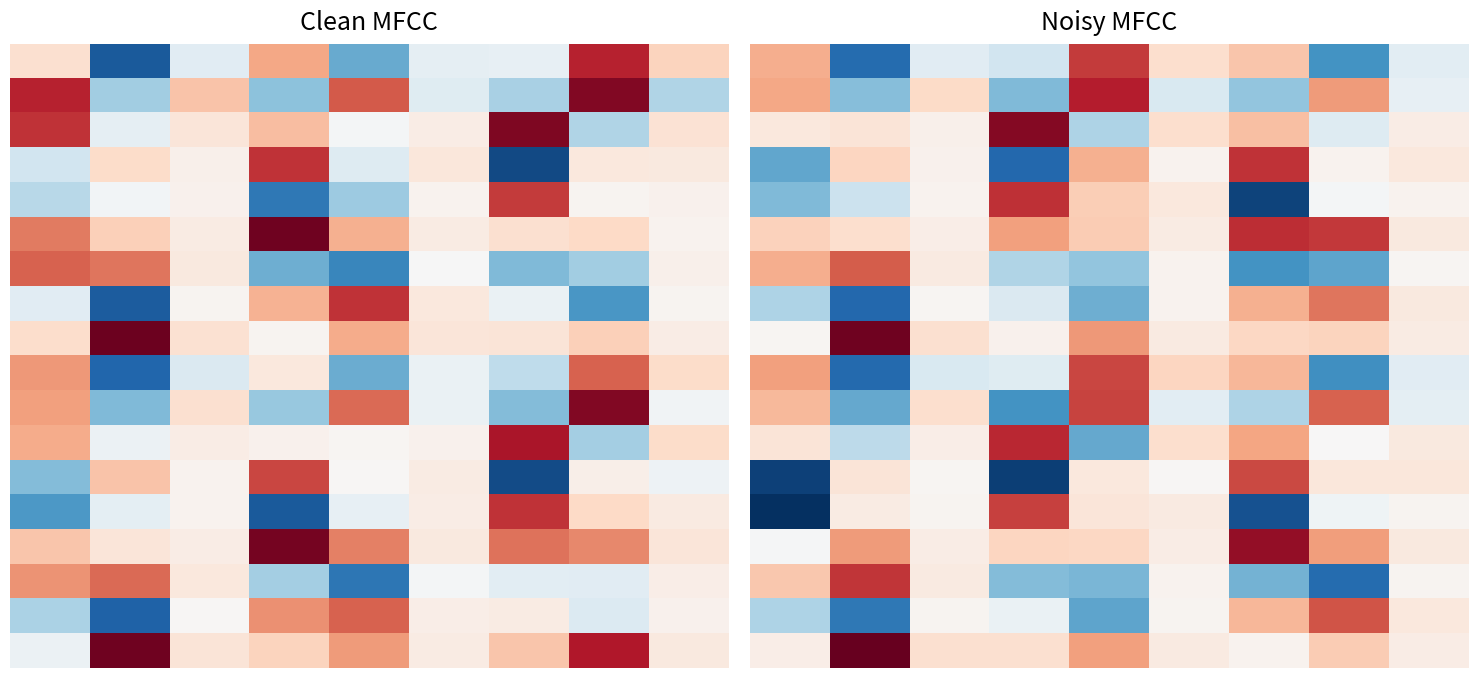

Between 4 and 0, which is larger?

4